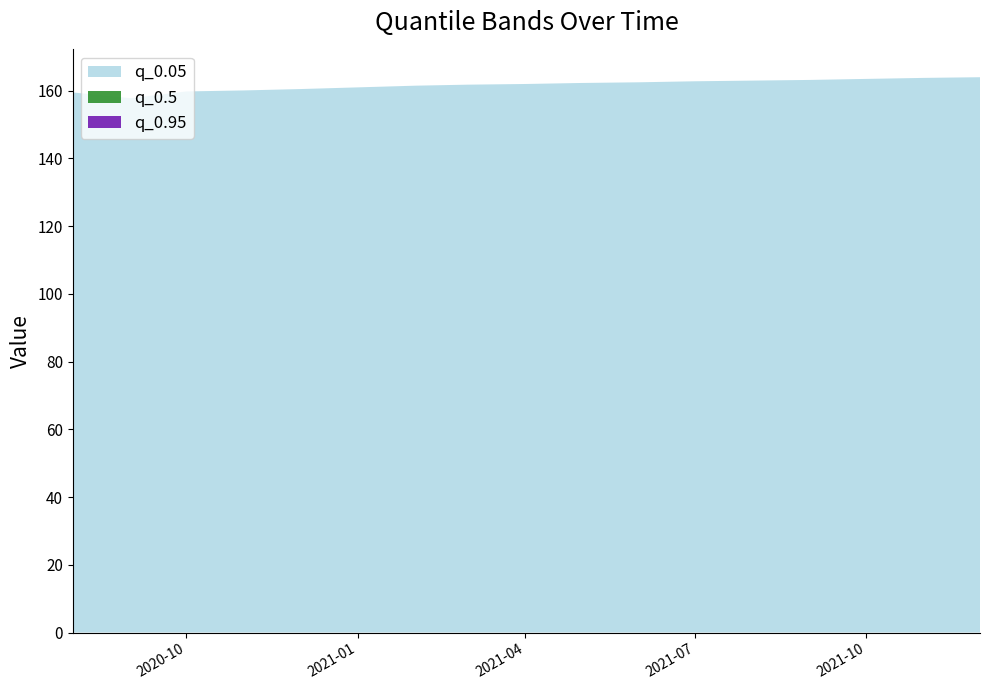

Reading left to right, what are all the values shown in this chart?

q_0.05: 2020-08-01=159.5	2020-09-01=157.8	2020-10-01=159.8	2020-11-01=160.1	2020-12-01=160.5	2021-01-01=161.0	2021-02-01=161.5	2021-03-01=161.8	2021-04-01=162.0	2021-05-01=162.3	2021-06-01=162.5	2021-07-01=162.8	2021-08-01=163.0	2021-09-01=163.2	2021-10-01=163.5	2021-11-01=163.8	2021-12-01=164.0
q_0.5: 2020-08-01=159.5	2020-09-01=157.8	2020-10-01=159.8	2020-11-01=160.1	2020-12-01=160.5	2021-01-01=161.0	2021-02-01=161.5	2021-03-01=161.8	2021-04-01=162.0	2021-05-01=162.3	2021-06-01=162.5	2021-07-01=162.8	2021-08-01=163.0	2021-09-01=163.2	2021-10-01=163.5	2021-11-01=163.8	2021-12-01=164.0
q_0.95: 2020-08-01=159.5	2020-09-01=157.8	2020-10-01=159.8	2020-11-01=160.1	2020-12-01=160.5	2021-01-01=161.0	2021-02-01=161.5	2021-03-01=161.8	2021-04-01=162.0	2021-05-01=162.3	2021-06-01=162.5	2021-07-01=162.8	2021-08-01=163.0	2021-09-01=163.2	2021-10-01=163.5	2021-11-01=163.8	2021-12-01=164.0